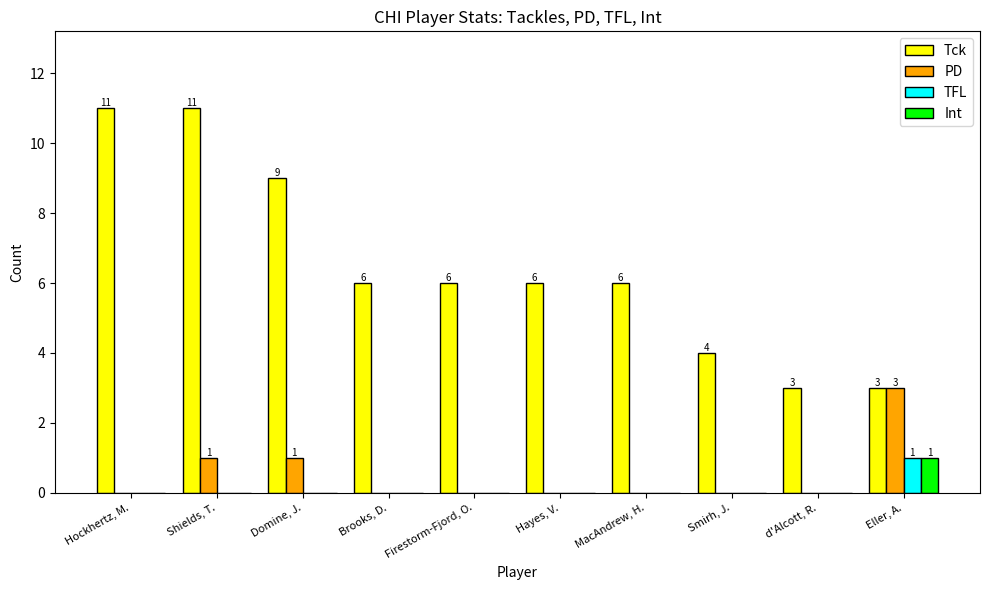

True or false: Tck has a value of 11 at Shields, T..

True